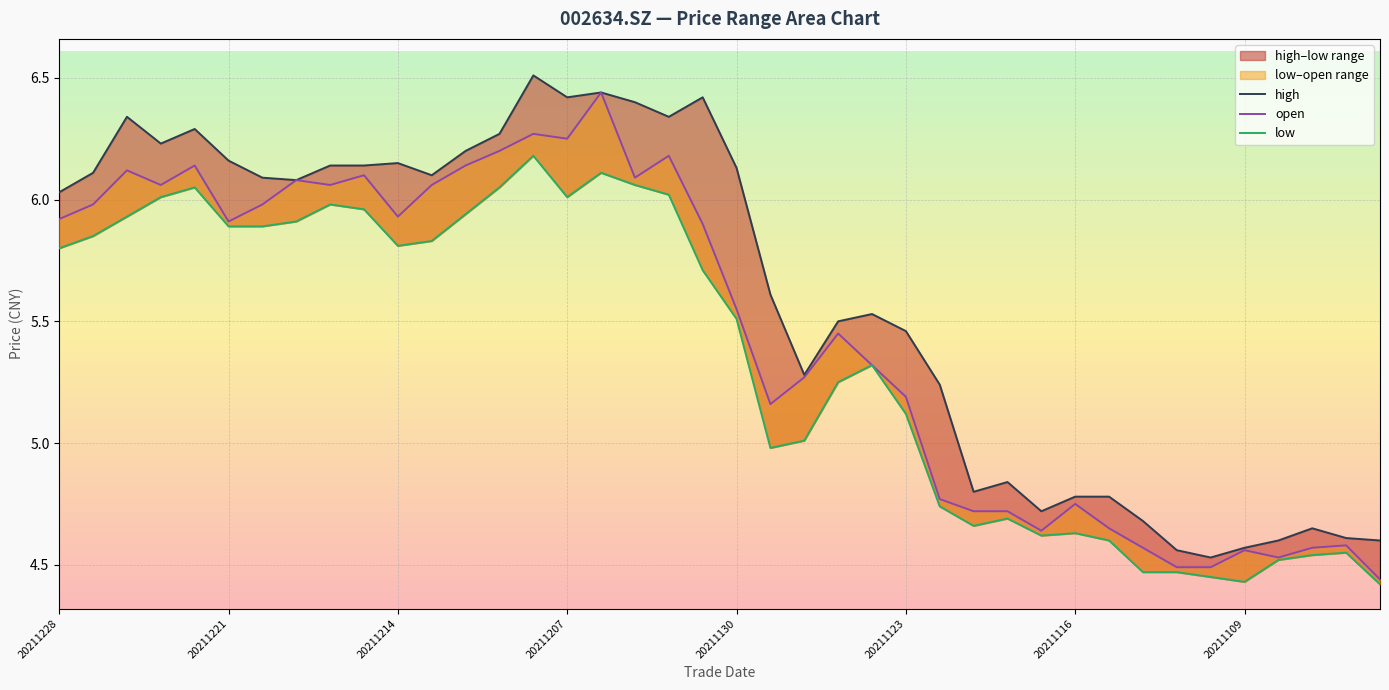

At how many categories does at least one series exceed 5?

27